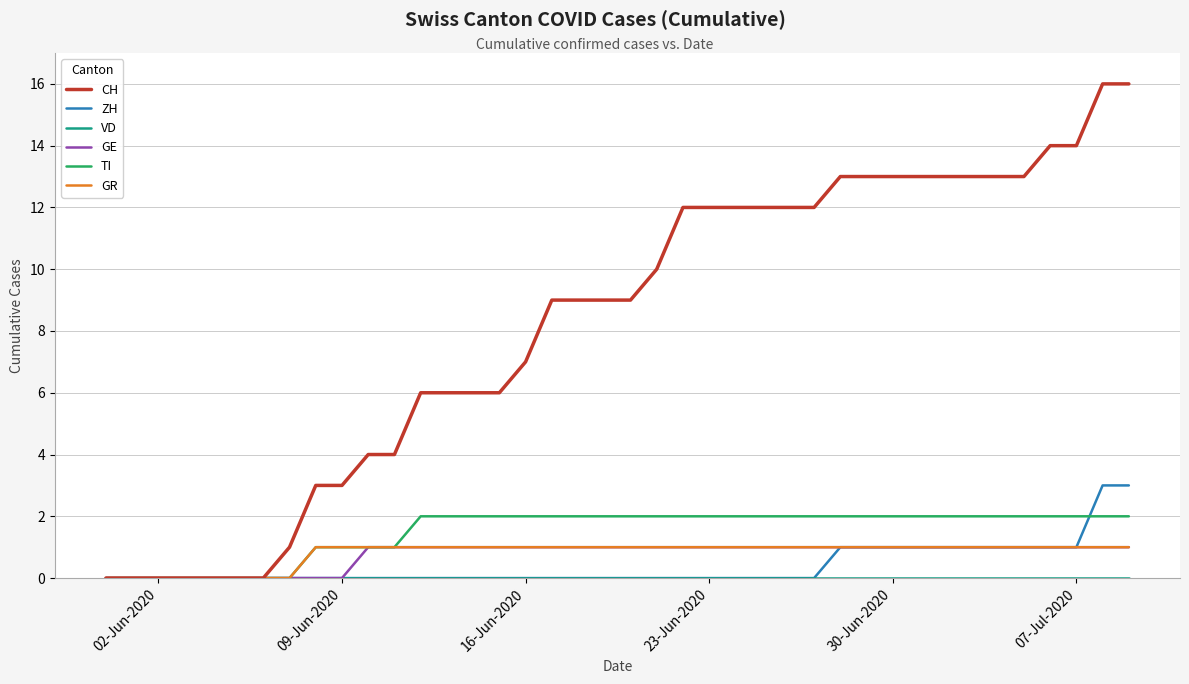

What is the greatest value displayed?

16